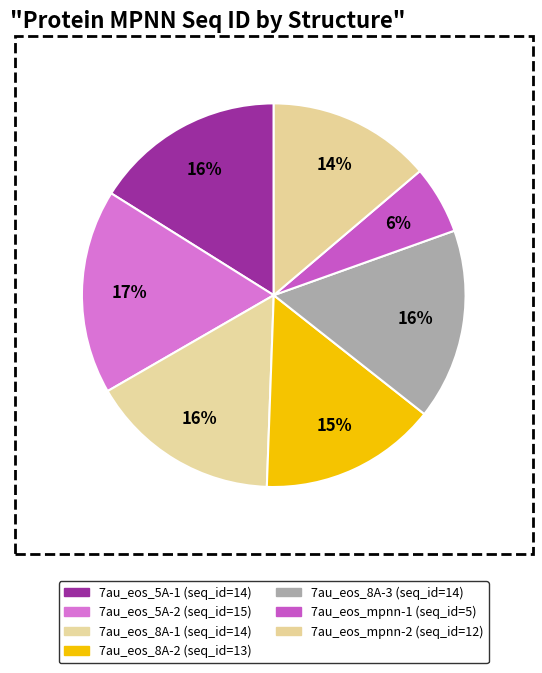

Approximately how many times larger is the value at 7au_eos_8A-2 compared to 7au_eos_5A-2?

0.9